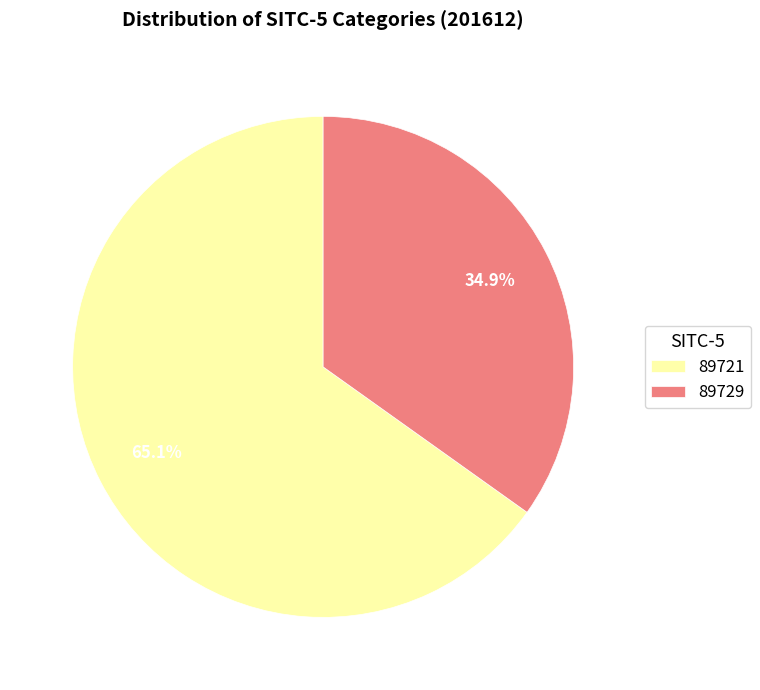

To the nearest percent, what is the average slice percentage?

50%